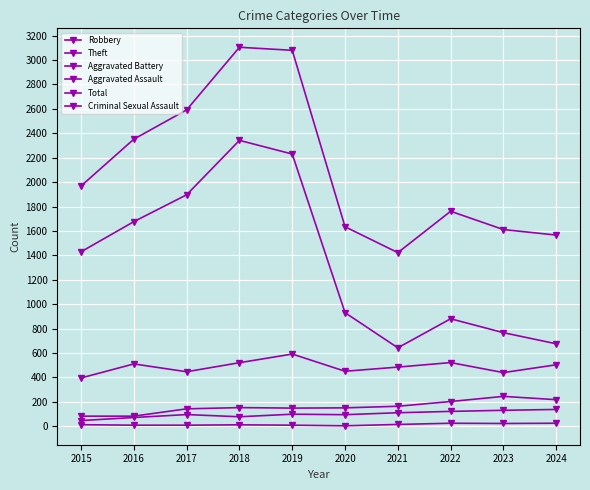

What is the average value of the Aggravated Assault series?

98